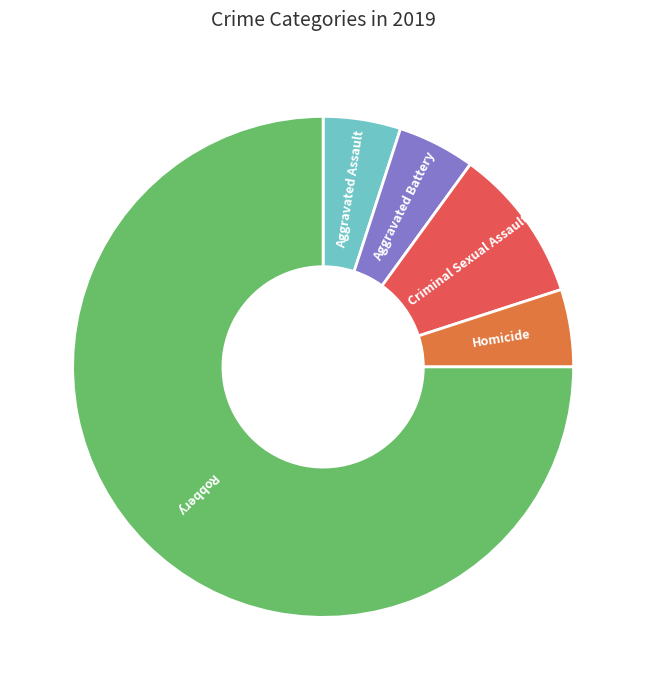

Count the number of slices in the pie.

5